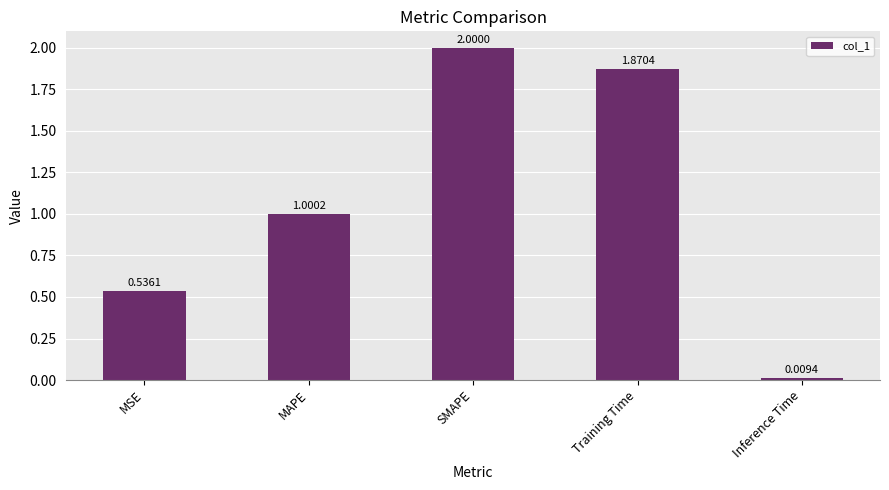

What position from the right is Training Time?

2